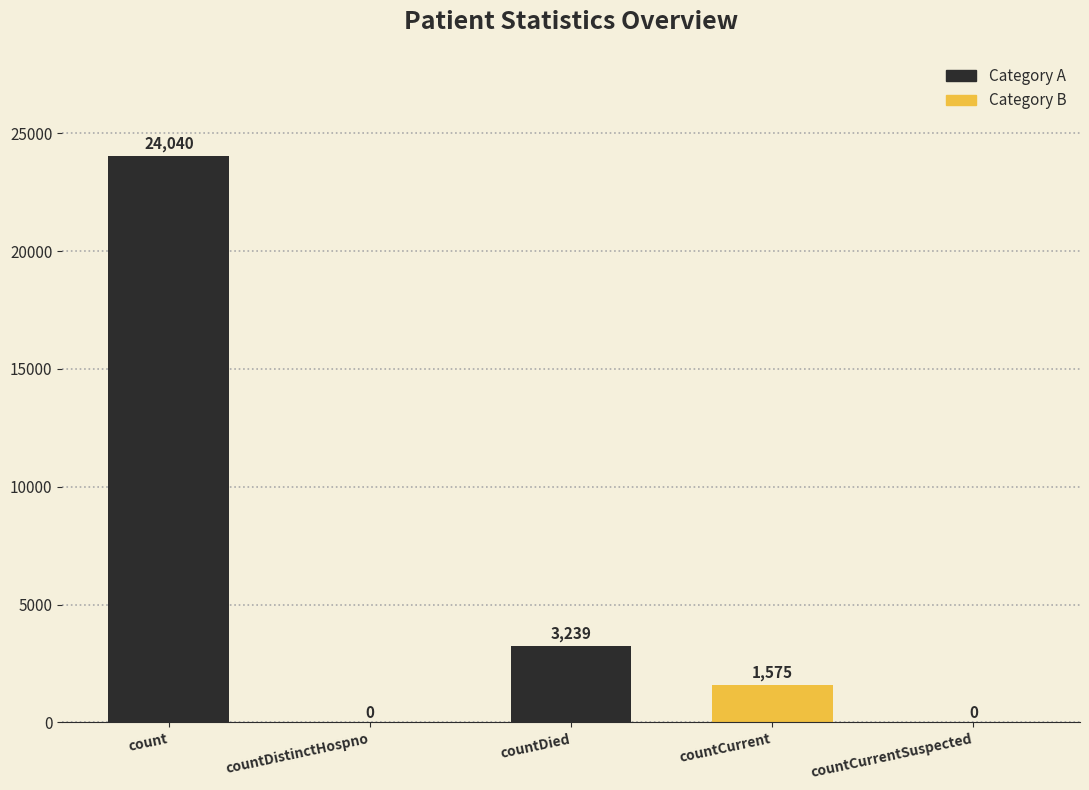

What is the maximum value shown in the chart?

24040